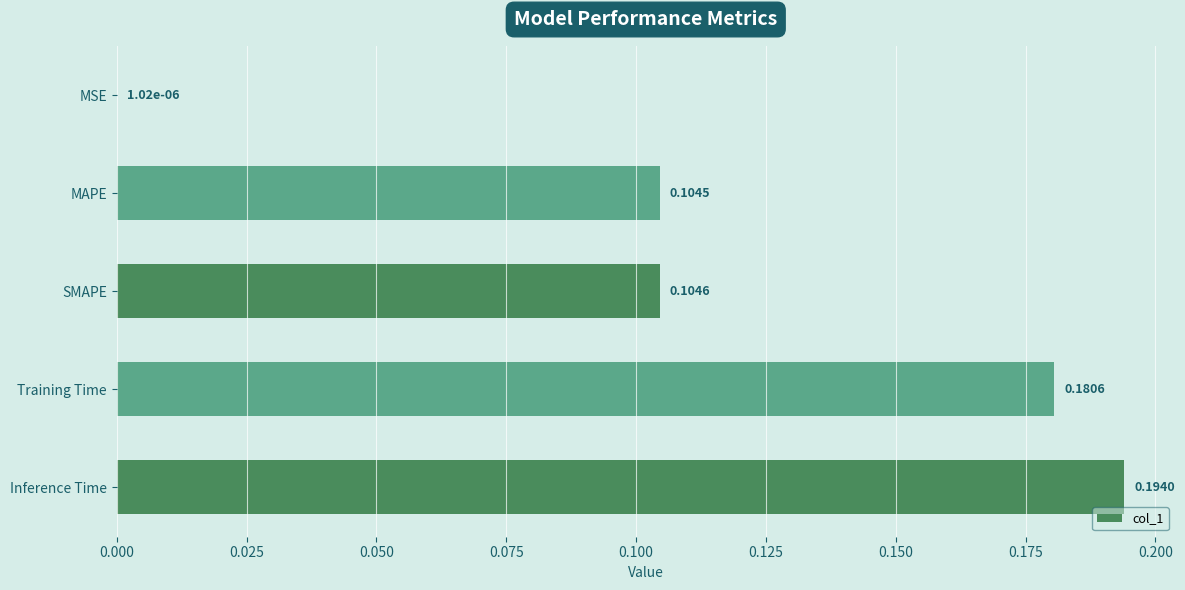

How many categories are shown in the chart?

5